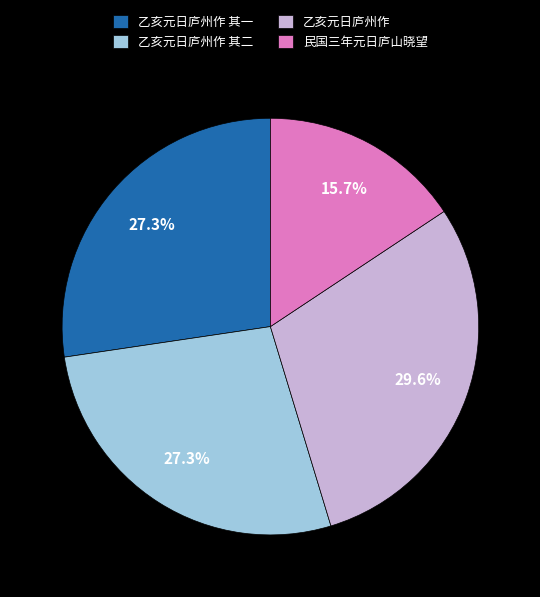

How many segments does this pie chart have?

4